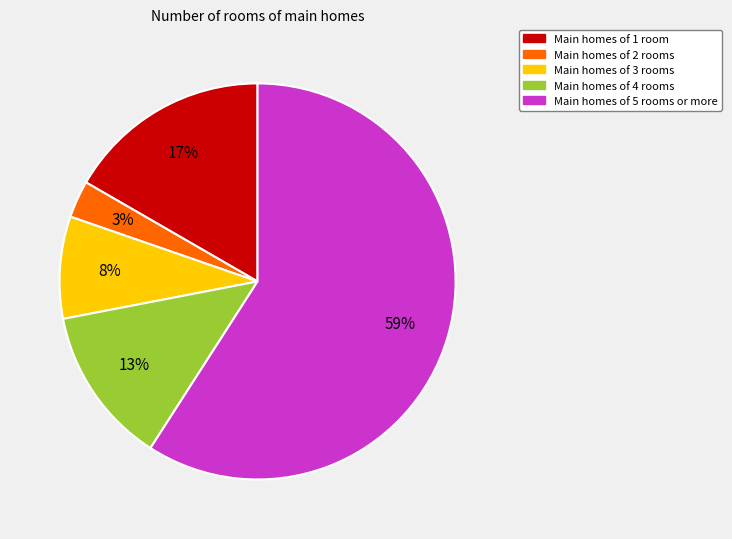

Count the number of slices in the pie.

5